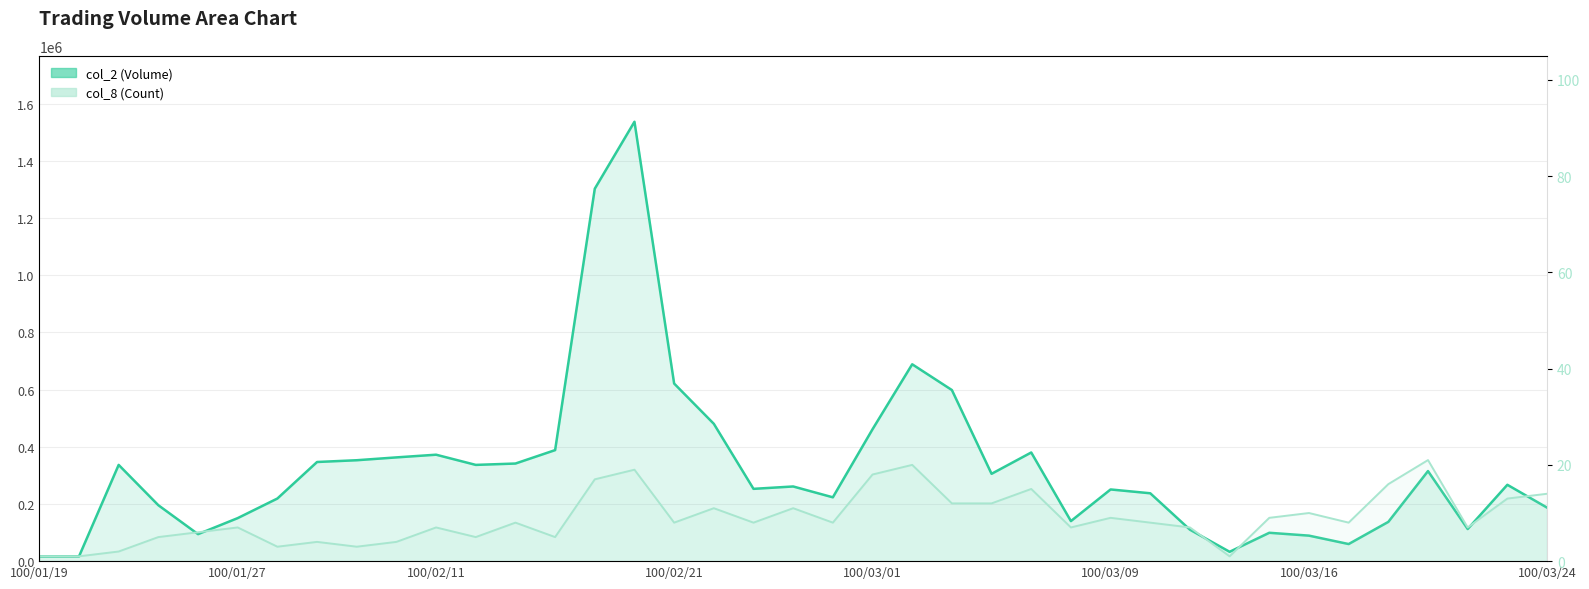

Where does the col_2 series first go above 261150?

100/01/24